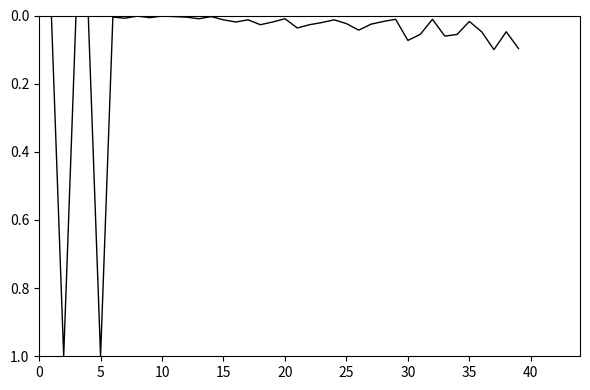

True or false: the data has more than 2 interior local peaks.

True